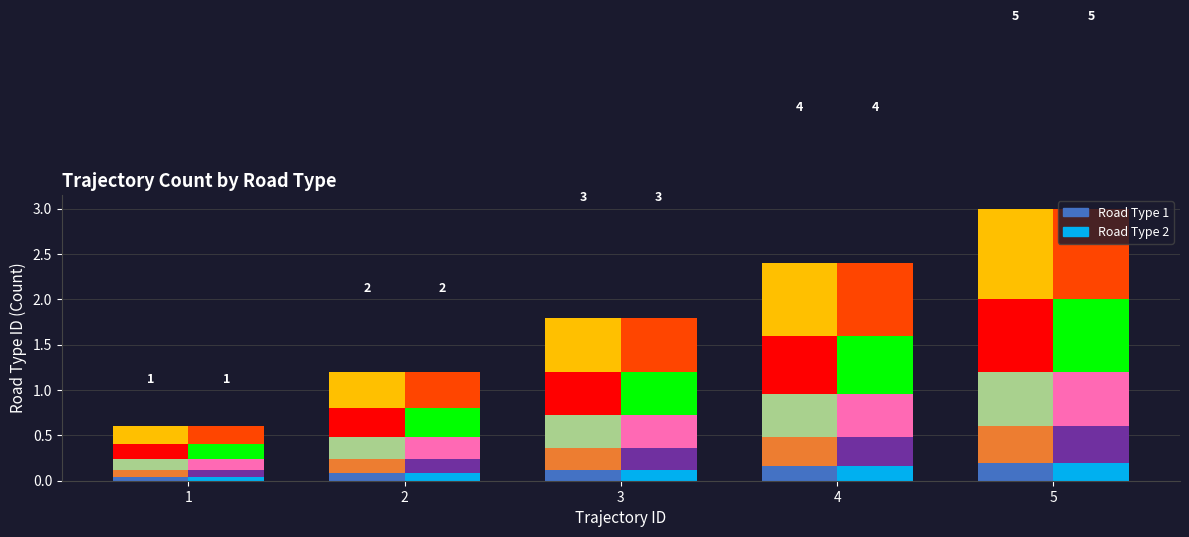

How many data points does each series have?

5